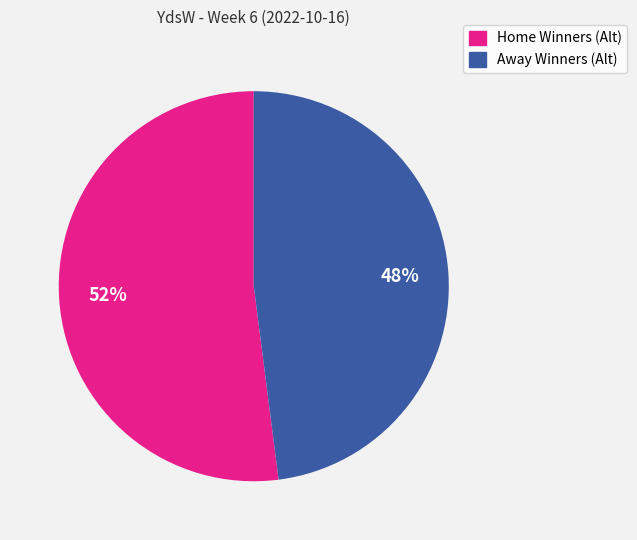

Is there a majority slice in this chart?

Yes